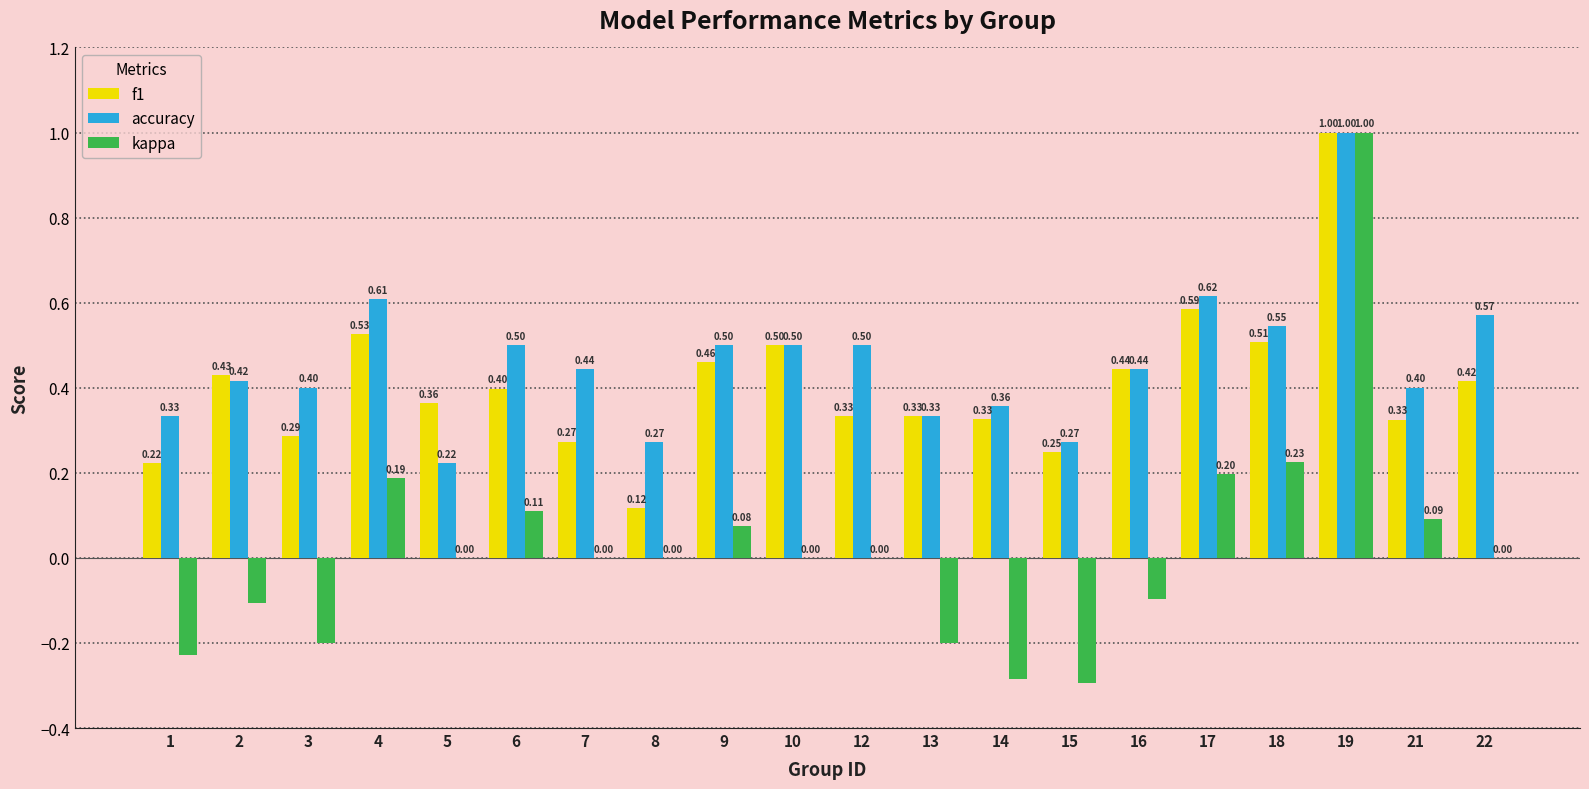

Between 10 and 13, which series saw the biggest shift?

kappa